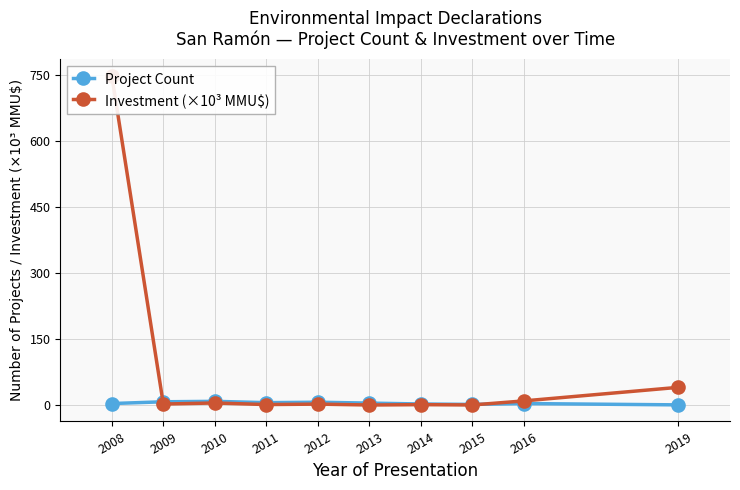

Which has a higher value, 2014 or 2008?

2008